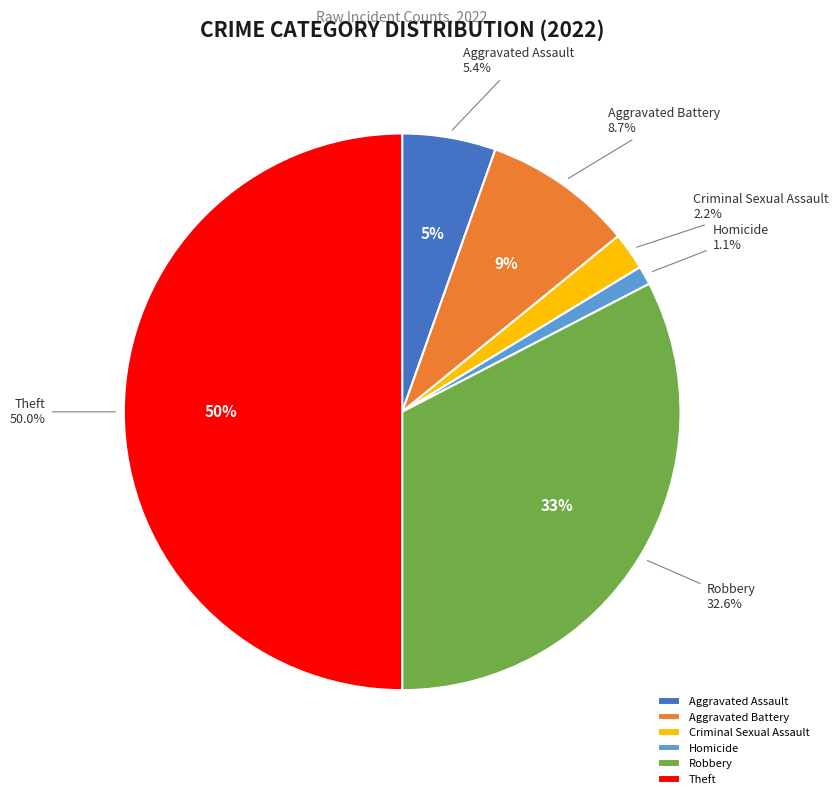

To the nearest percent, what is the combined percentage of Arson and Criminal Sexual Assault?

2%